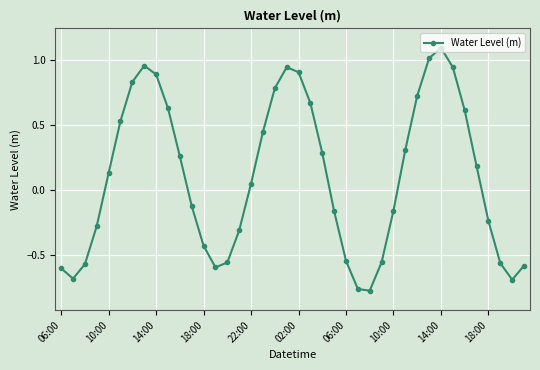

How many points are lower than both their immediate neighbors (excluding endpoints)?

4